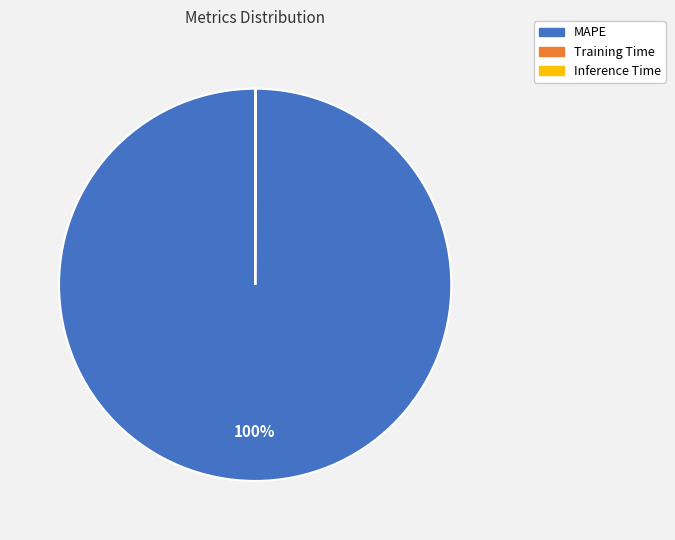

Is there any slice that represents more than half of the pie?

Yes